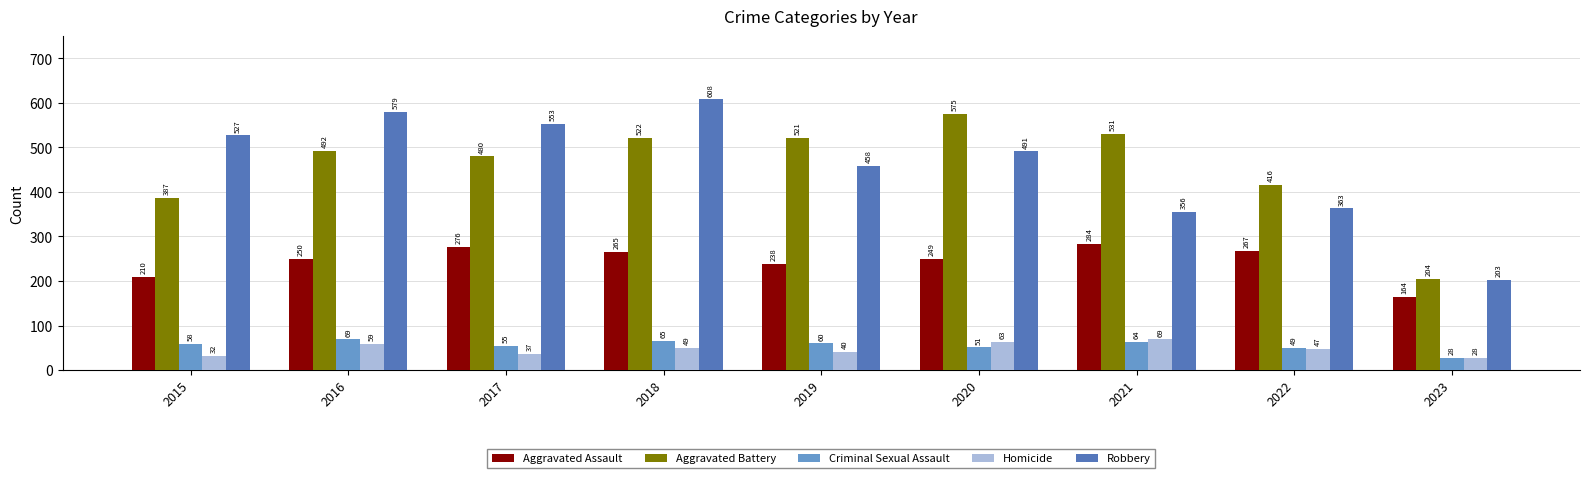

Reading left to right, what are all the values shown in this chart?

Aggravated Assault: 210	250	276	265	238	249	284	267	164
Aggravated Battery: 387	492	480	522	521	575	531	416	204
Criminal Sexual Assault: 58	69	55	65	60	51	64	49	28
Homicide: 32	59	37	49	40	63	69	47	28
Robbery: 527	579	553	608	458	491	356	363	203